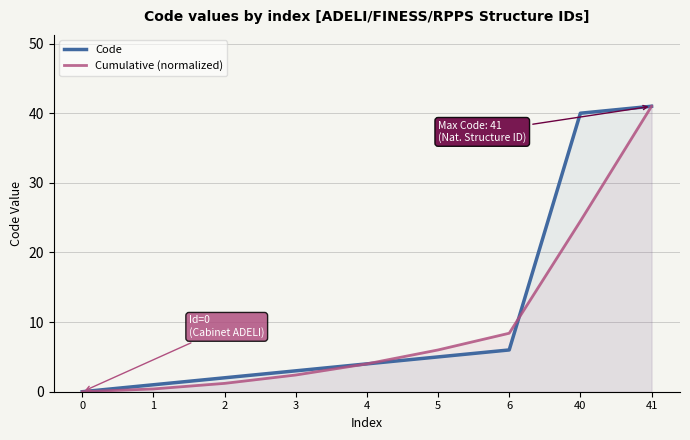

What are all the series names shown in the legend?

Code, Cumulative (normalized)